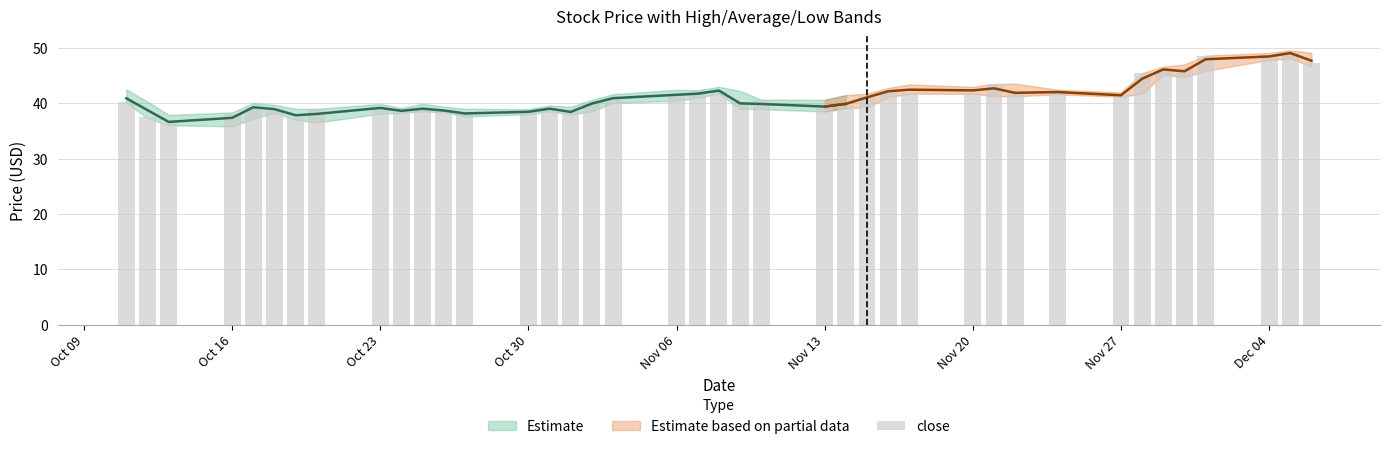

The value at Nov 20 is 48.7. True or false?

False